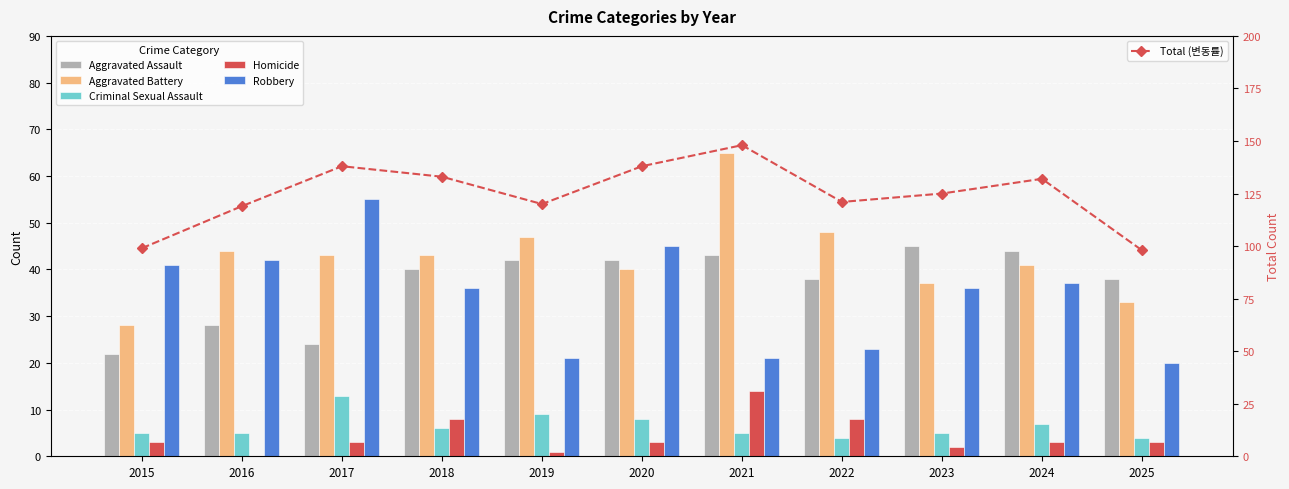

True or false: Robbery has a value of 42 at 2016.

True